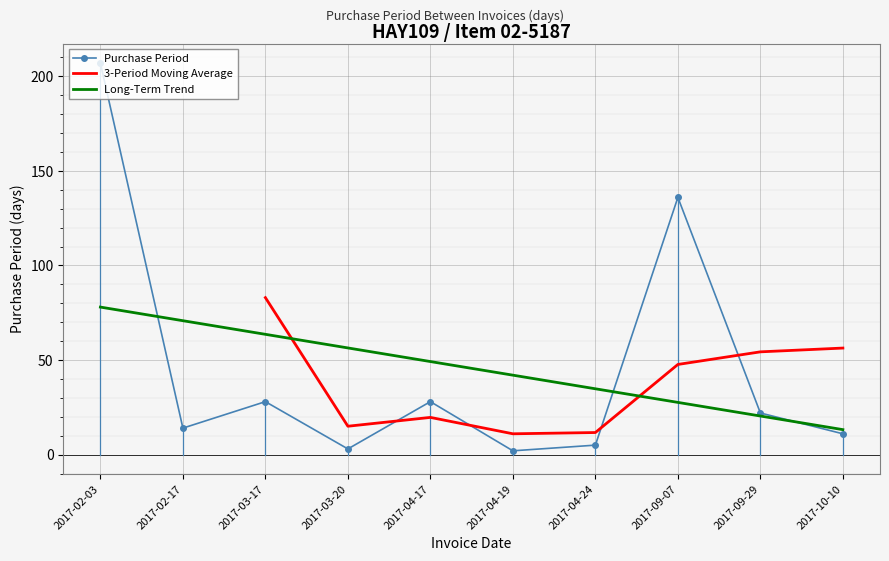

What value does the data have at 2017-10-10, to the nearest 5?

10